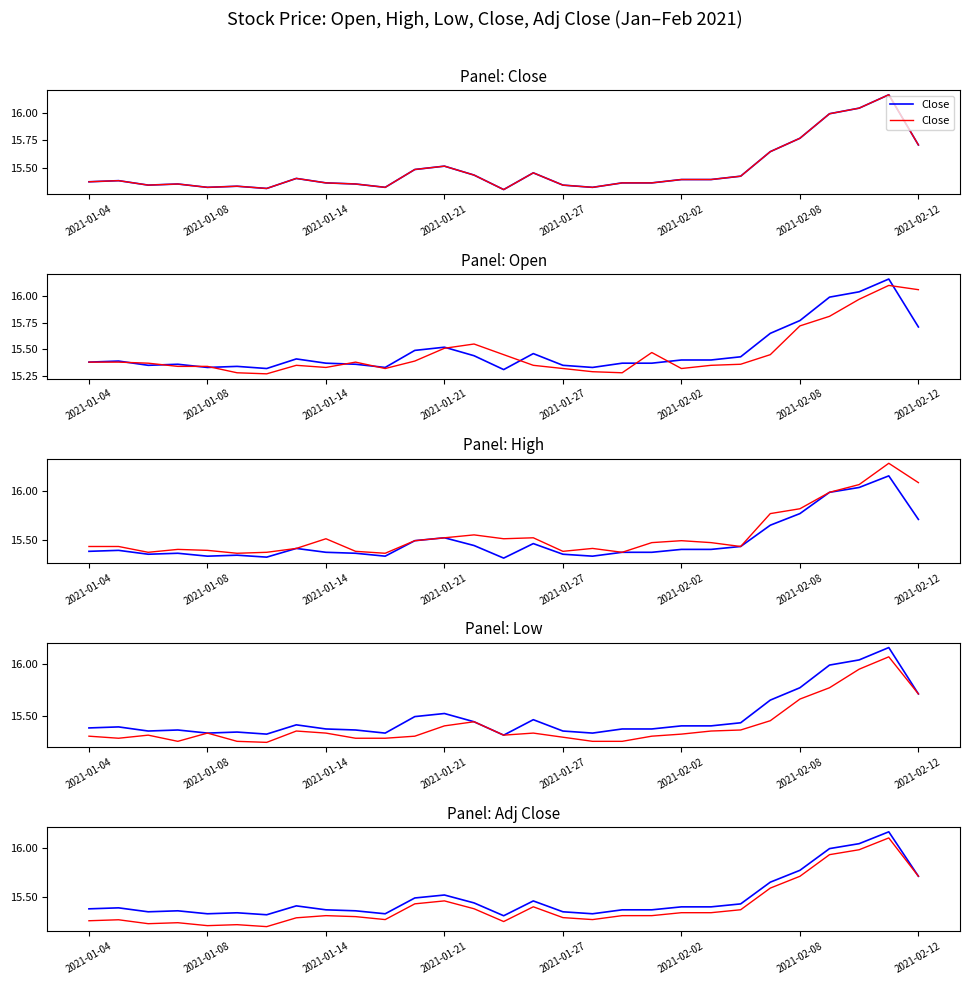

At which category does Low reach its first local valley?

2021-01-08